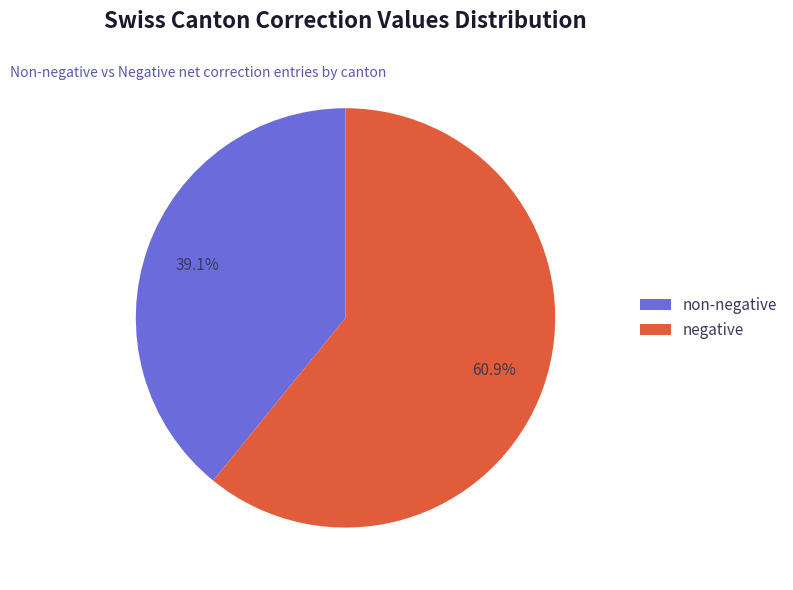

Which category accounts for the majority?

negative